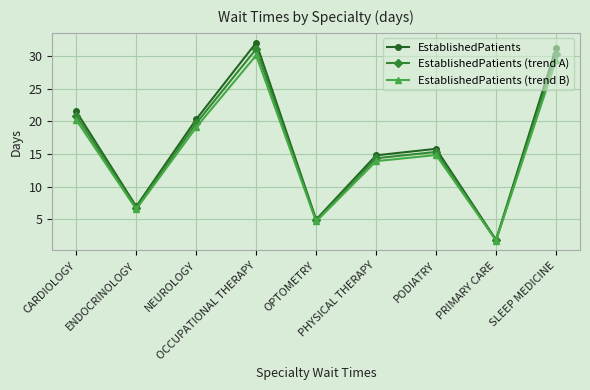

At which label does EstablishedPatients (trend A) reach its peak?

OCCUPATIONAL THERAPY